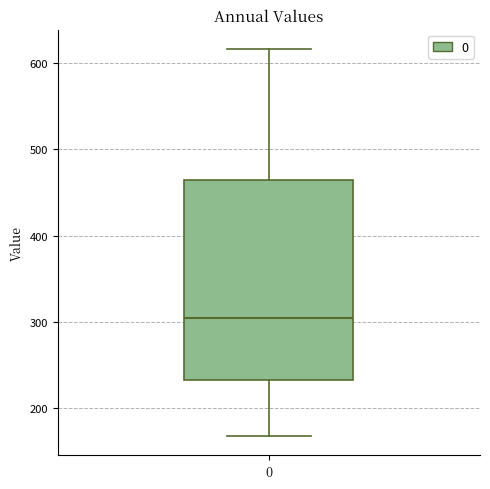

Where is the lower edge of the box at x = 0 on the y-axis? The values are not printed on the chart, so give them approximately, as read against the axis.

230